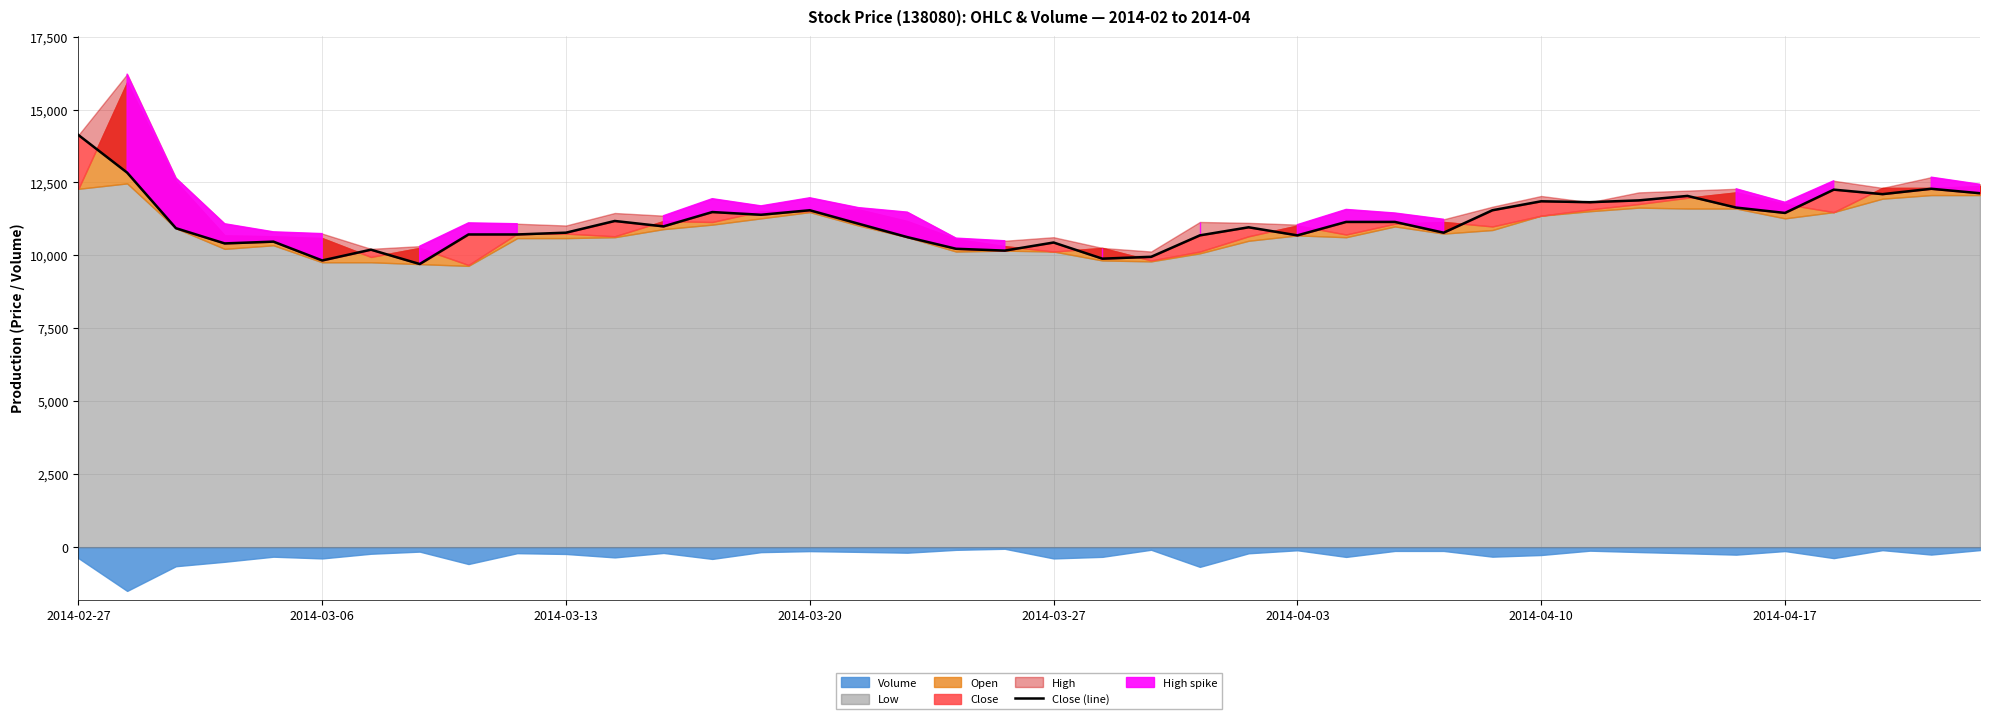

What is the sum of all values?

446141